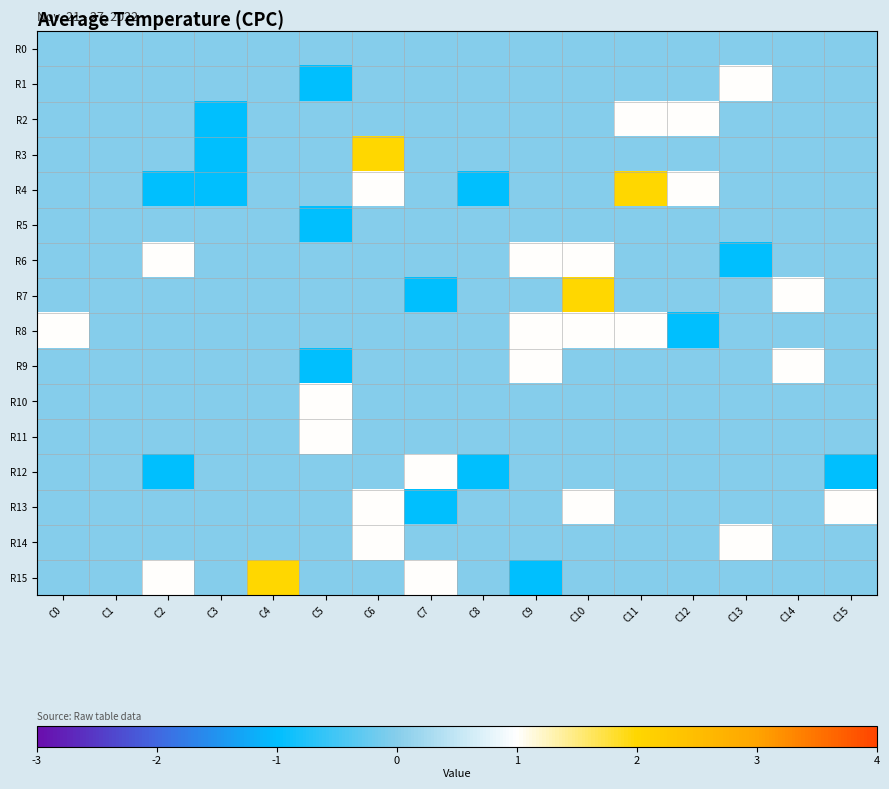

What is the total value across all series at C8?

-2